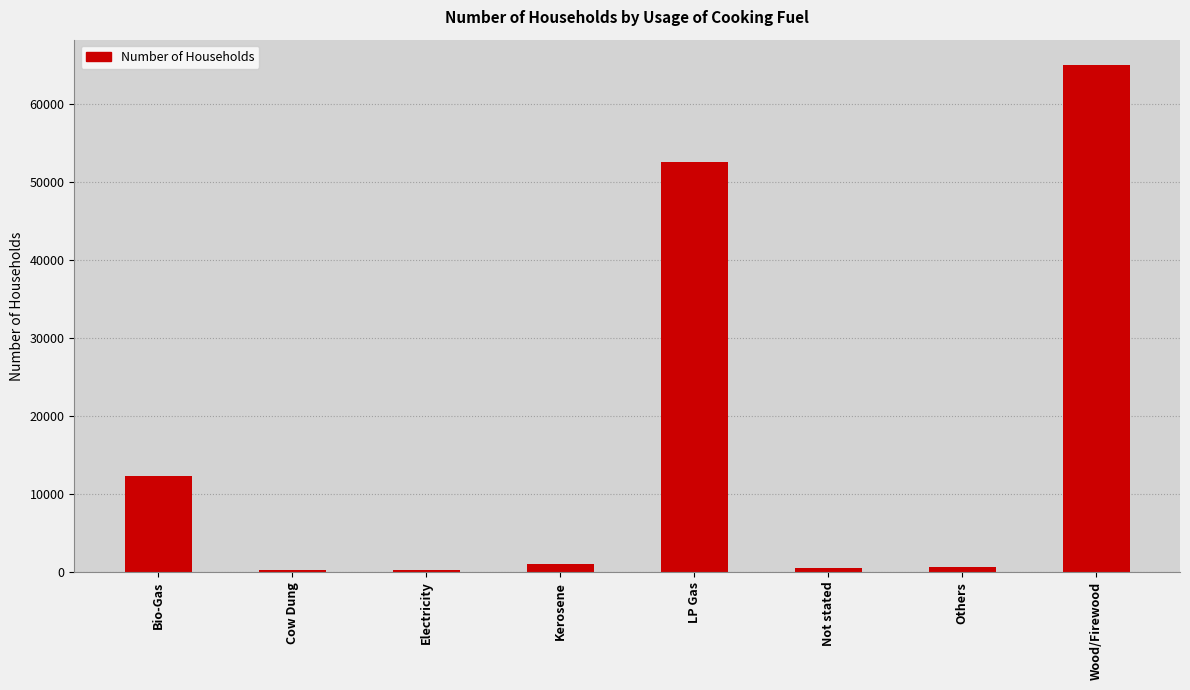

What is the greatest value displayed?

64933